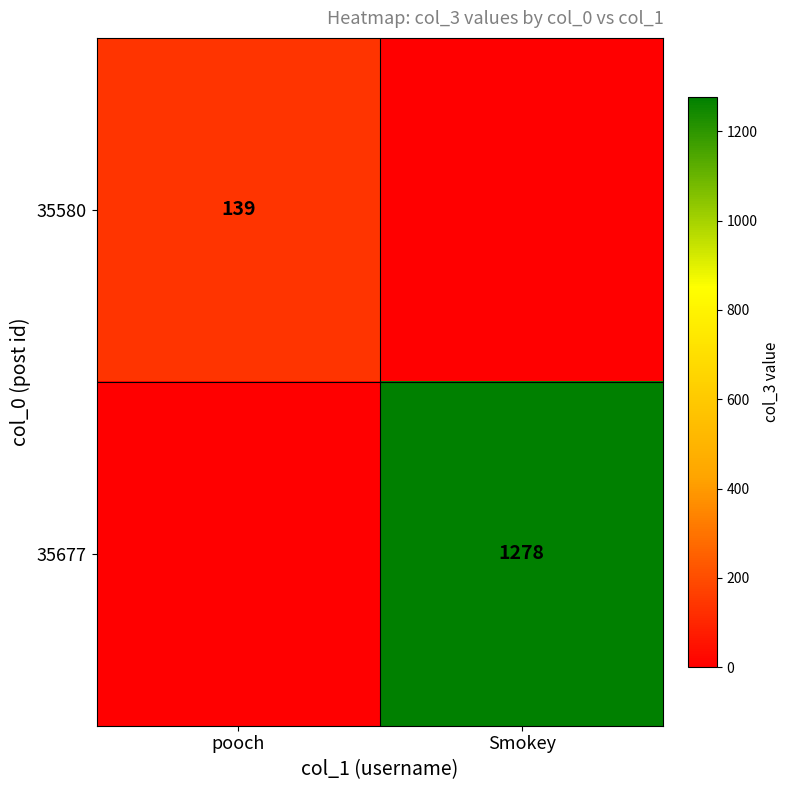

The value of 35580 at pooch is 139. True or false?

True